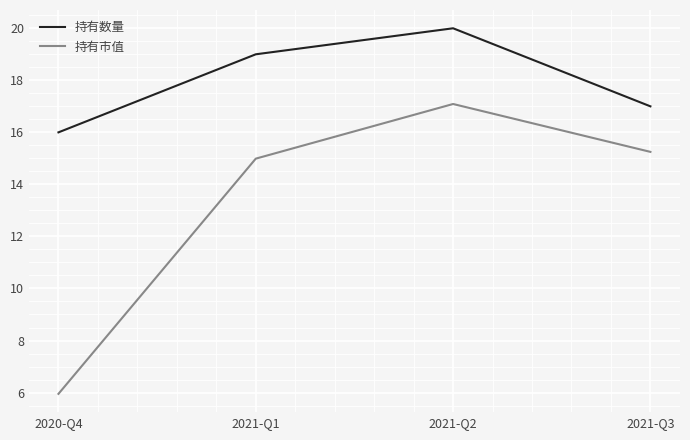

True or false: 持有市值 has more than 1 points higher than both neighbors.

False